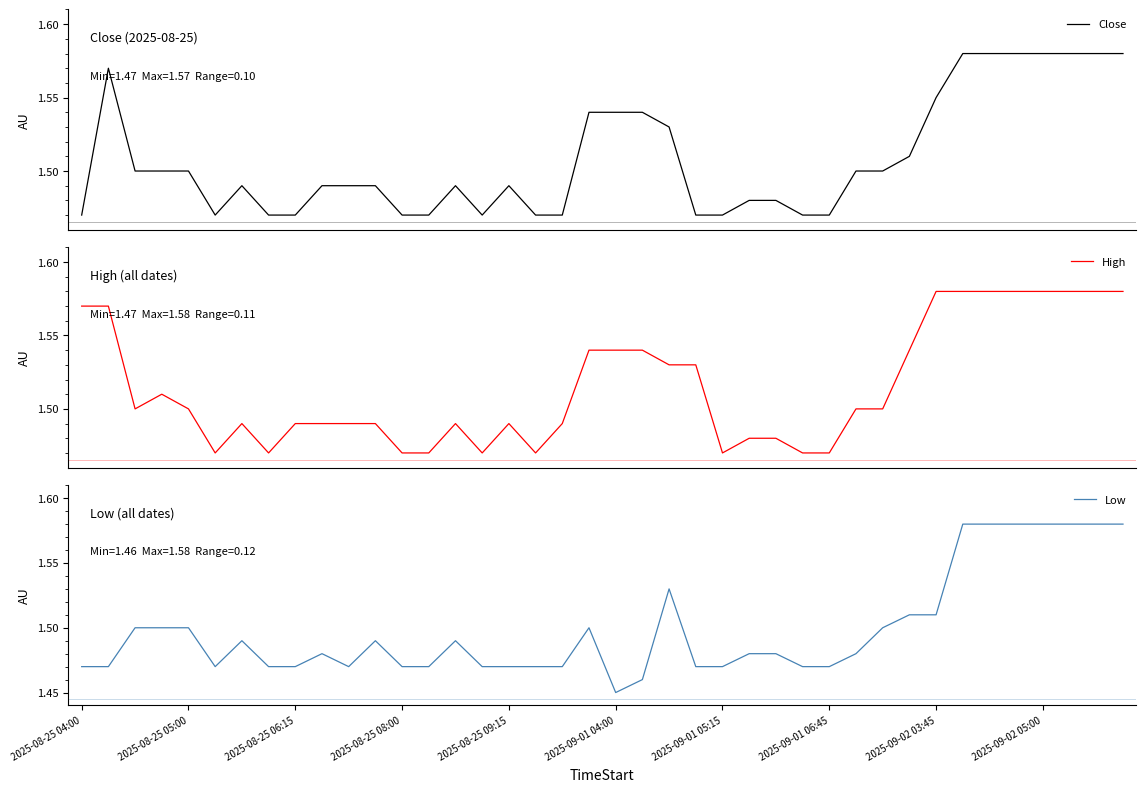

Rank the series by their maximum value, from highest to lowest.

Close, High, Low